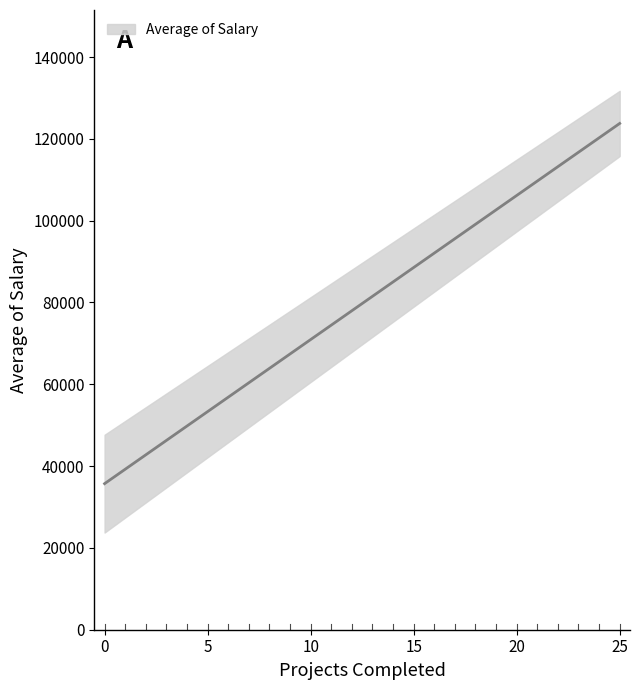

The chart shows a value of 89345.8 at 9. True or false?

False